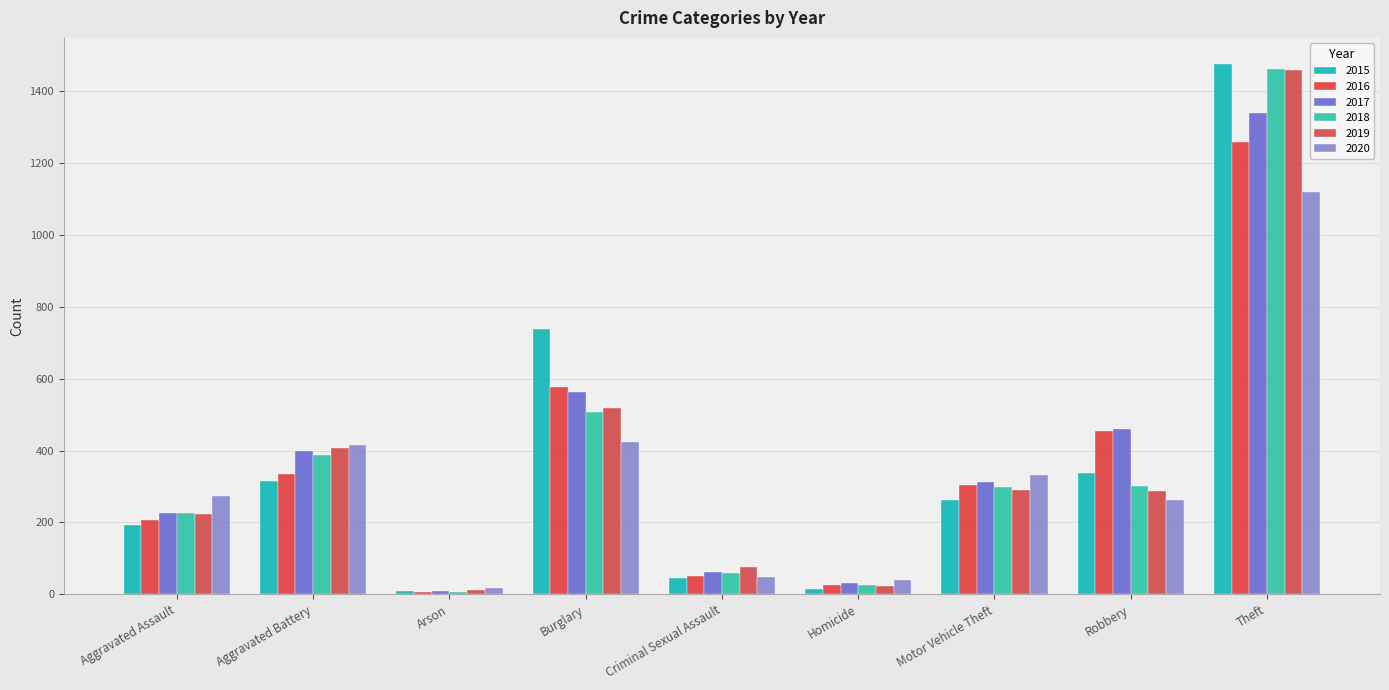

What is the difference between the 2017 values at Criminal Sexual Assault and Robbery?

398